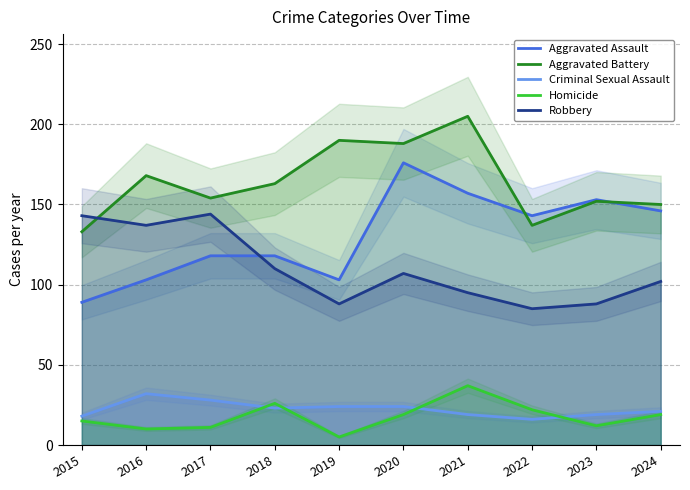

After their last crossing, which series has the higher values: Robbery or Aggravated Assault?

Aggravated Assault